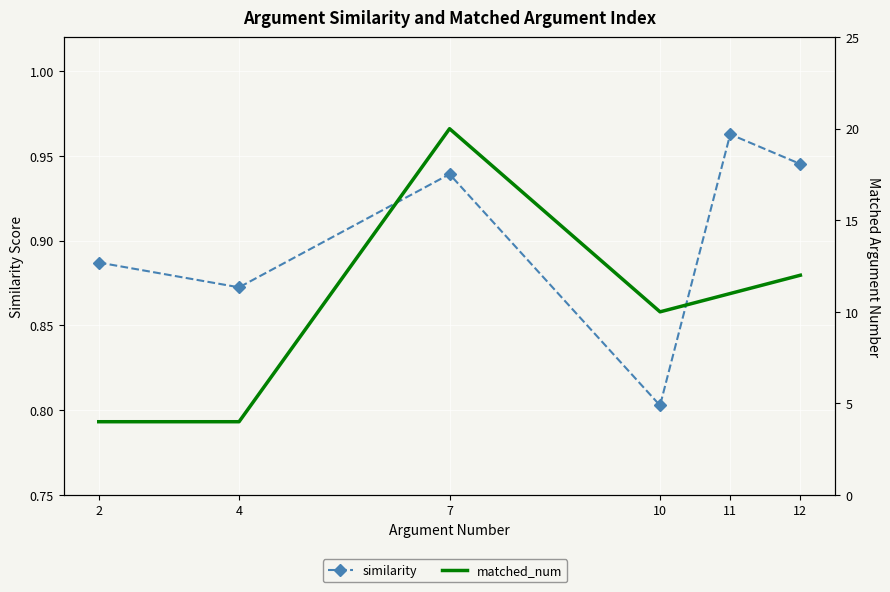

Reading left to right, transcribe all the data shown in this chart.

similarity: 2=0.9	4=0.9	7=0.9	10=0.8	11=1.0	12=0.9
matched_num: 2=4.0	4=4.0	7=20.0	10=10.0	11=11.0	12=12.0